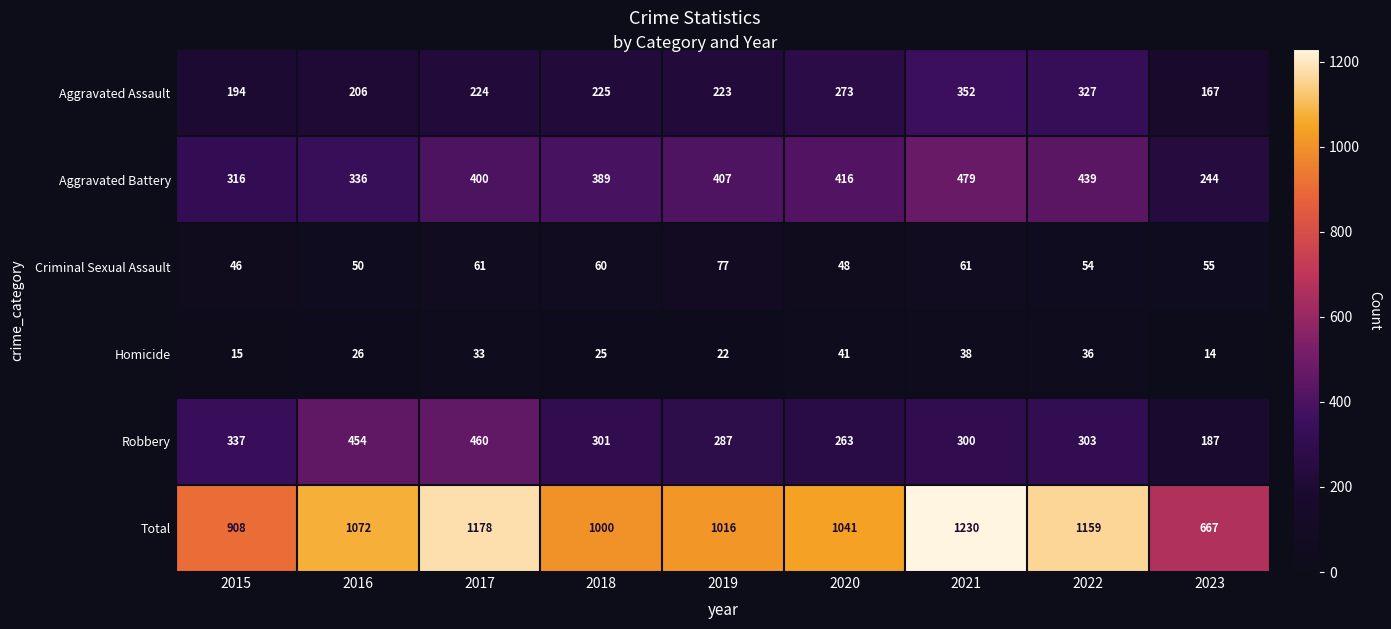

At which category does the chart reach its minimum across all series?

2023